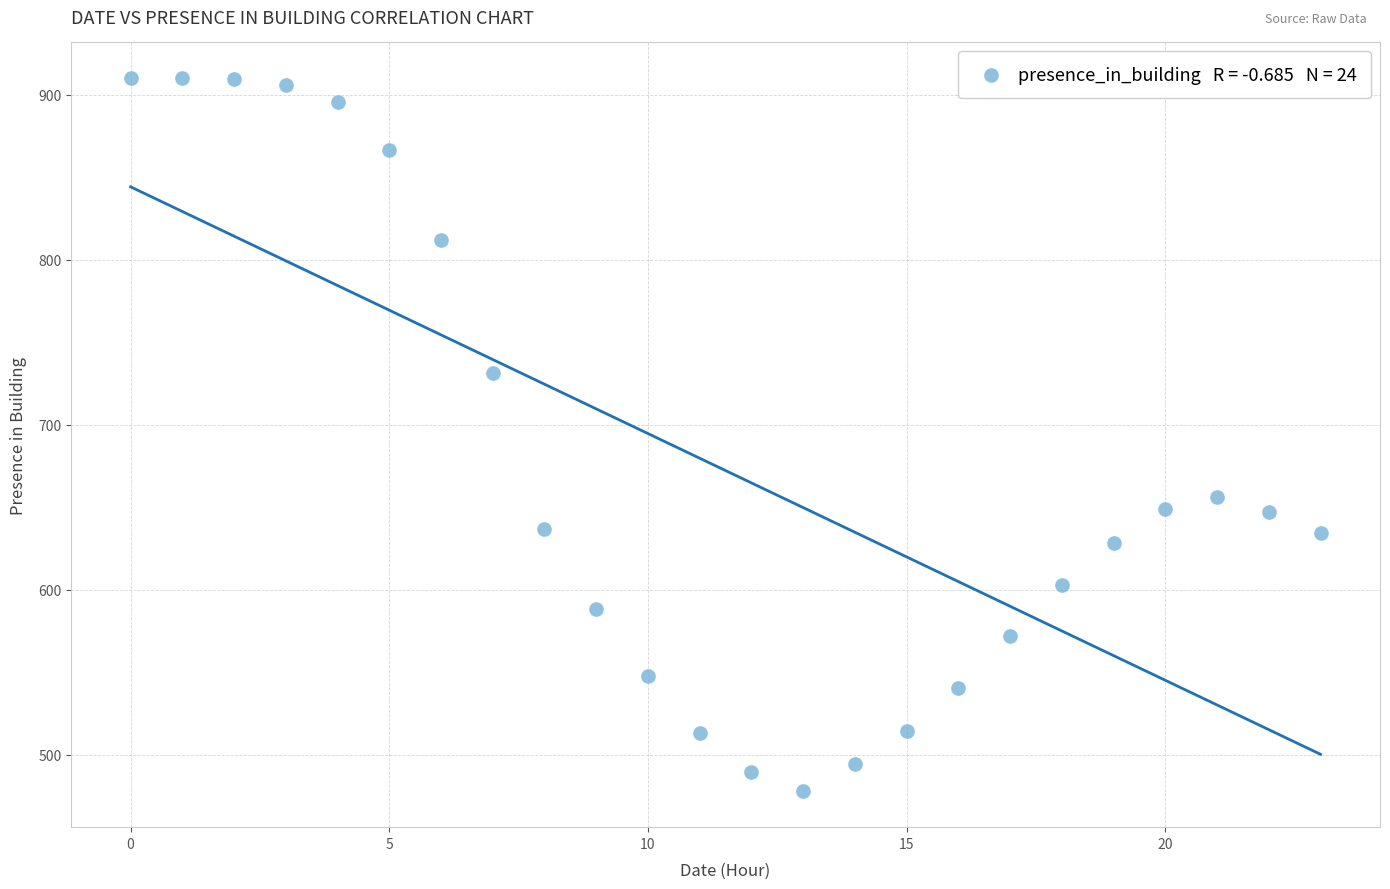

What is the range of Y values (max minus min)?

432.3